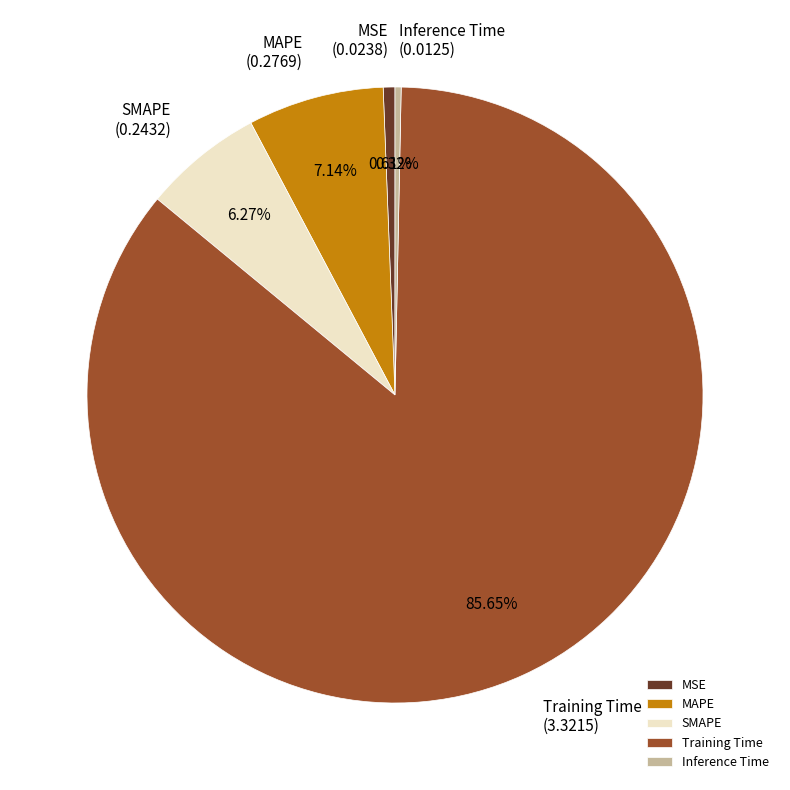

Does Inference Time account for over 50% of the chart?

No